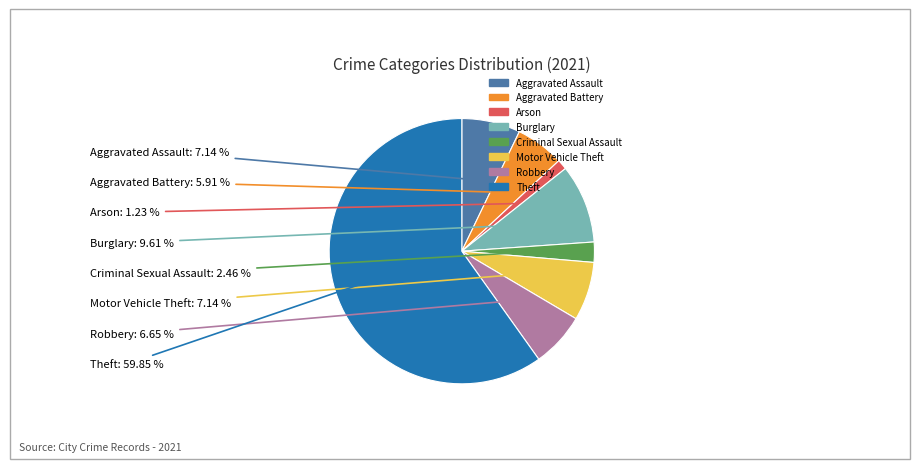

What is the majority slice?

Theft